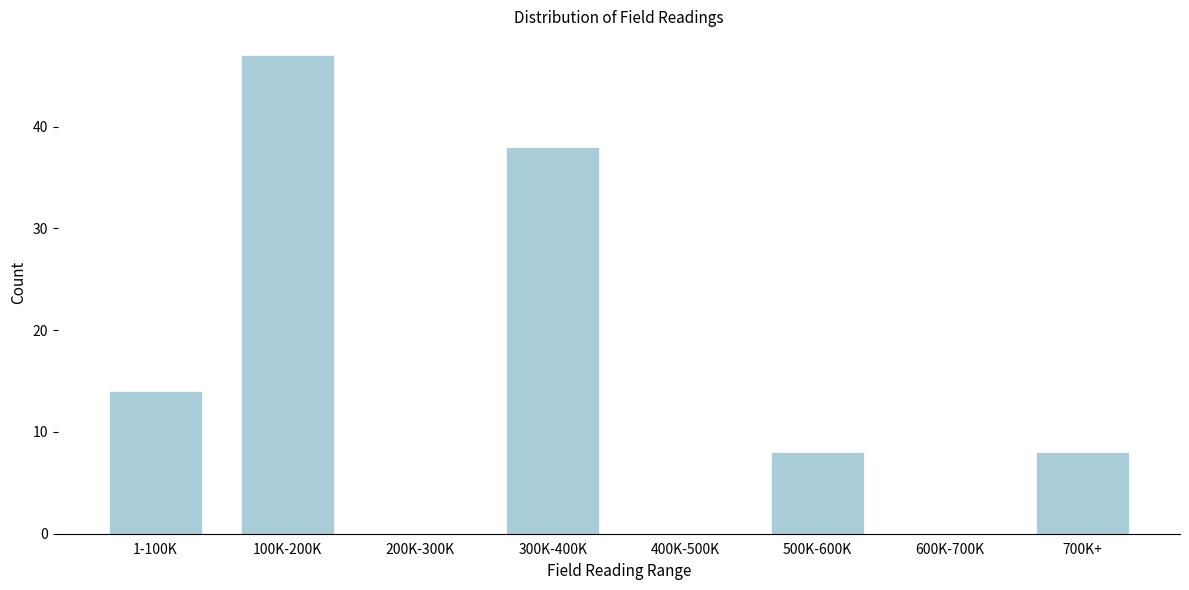

Reading left to right, what are all the values shown in this chart?

1-100K=14	100K-200K=47	200K-300K=0	300K-400K=38	400K-500K=0	500K-600K=8	600K-700K=0	700K+=8